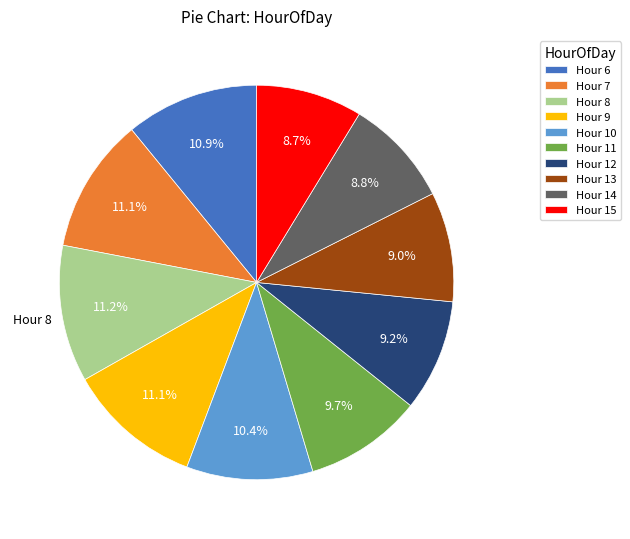

Between Hour 10 and Hour 6, which is larger?

Hour 6